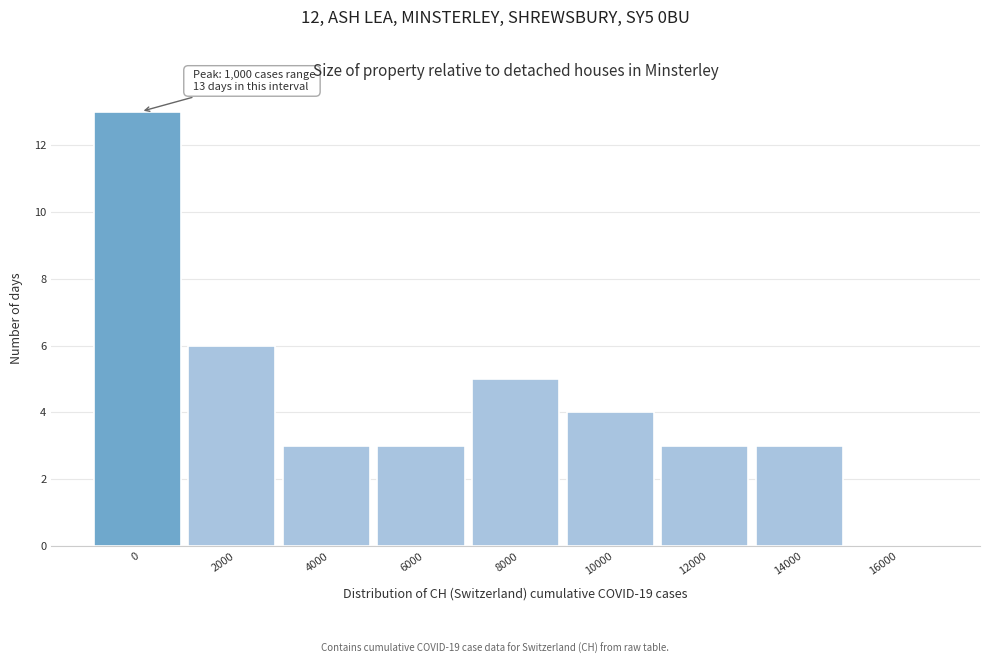

Reading right to left, what are all the values shown in this chart?

16000=0	14000=3	12000=3	10000=4	8000=5	6000=3	4000=3	2000=6	0=13